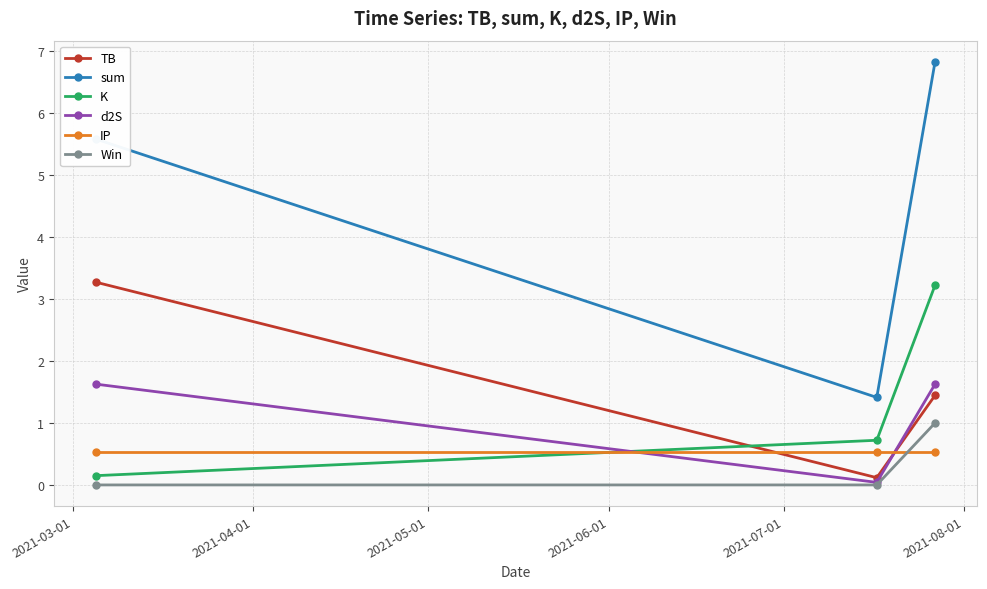

At how many categories does at least one series exceed 2?

2